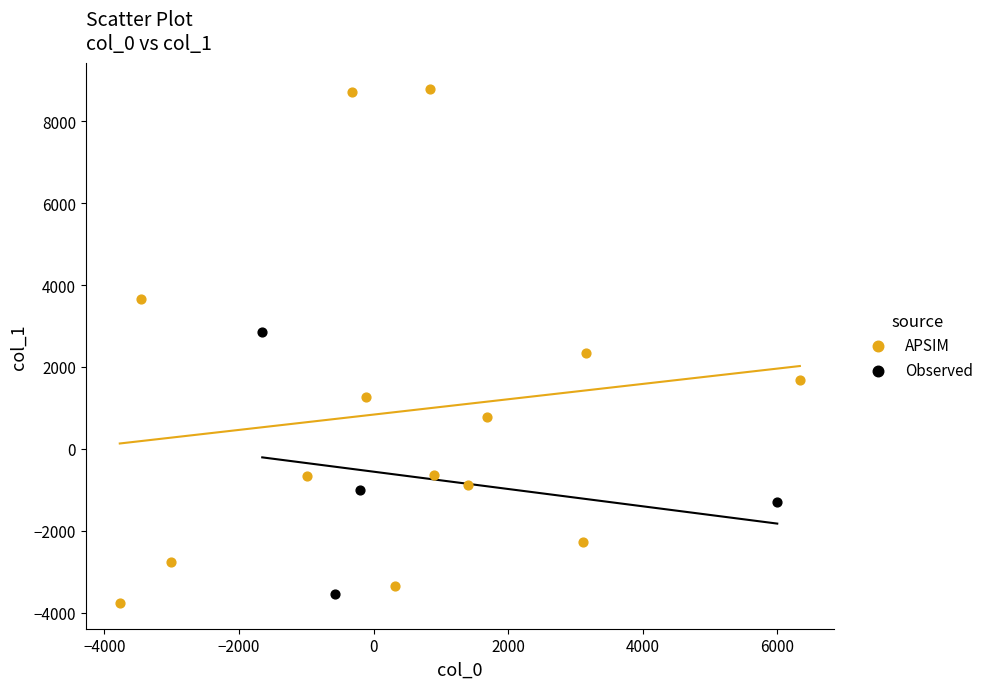

Which series has the largest Y range (max minus min)?

APSIM